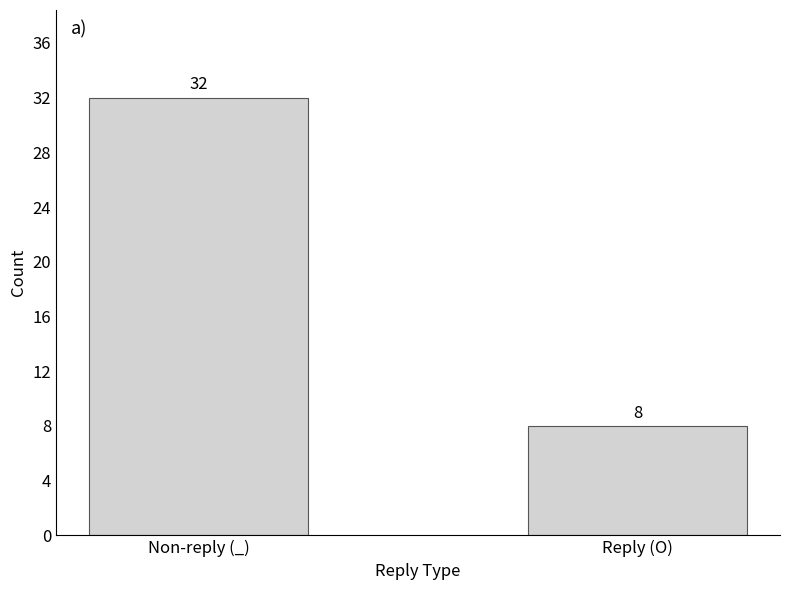

What is the sum of the values at Reply (O) and Non-reply (_)?

40